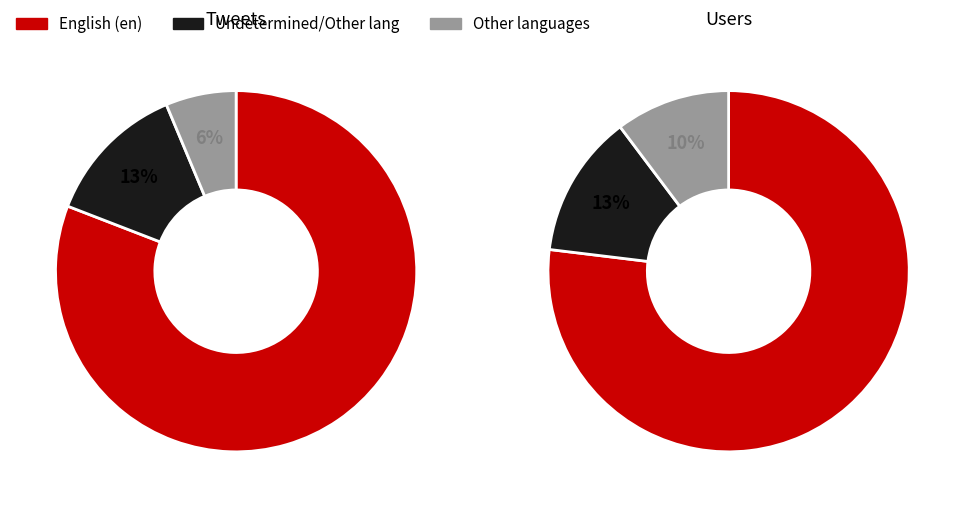

Is it true that et is 1% of the pie?

False